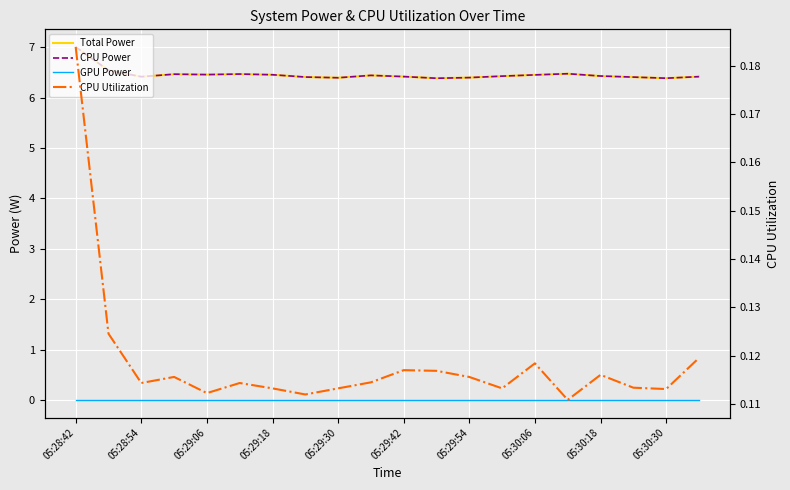

Reading left to right, extract all data points from this chart.

Total Power: 7.0	6.5	6.4	6.5	6.5	6.5	6.5	6.4	6.4	6.4	6.4	6.4	6.4	6.4	6.5	6.5	6.4	6.4	6.4	6.4
CPU Power: 7.0	6.5	6.4	6.5	6.5	6.5	6.5	6.4	6.4	6.4	6.4	6.4	6.4	6.4	6.5	6.5	6.4	6.4	6.4	6.4
GPU Power: 0.0	0.0	0.0	0.0	0.0	0.0	0.0	0.0	0.0	0.0	0.0	0.0	0.0	0.0	0.0	0.0	0.0	0.0	0.0	0.0
CPU Utilization: 0.2	0.1	0.1	0.1	0.1	0.1	0.1	0.1	0.1	0.1	0.1	0.1	0.1	0.1	0.1	0.1	0.1	0.1	0.1	0.1